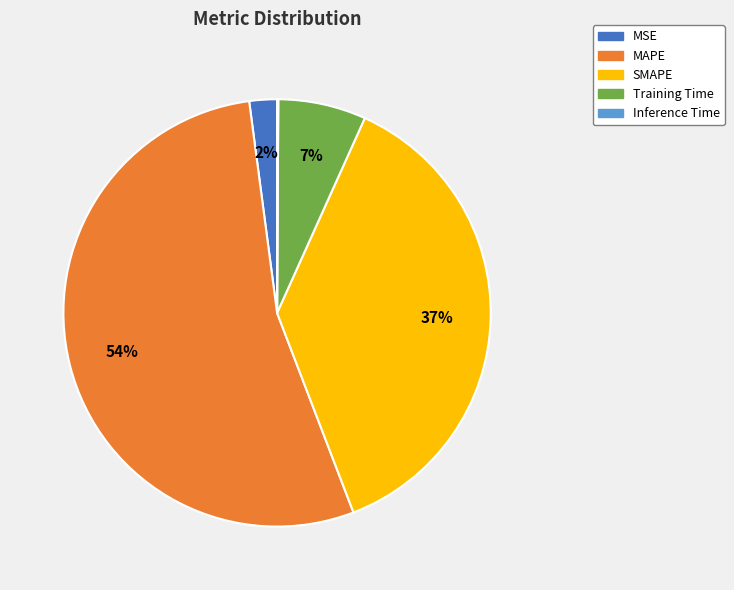

Which slice represents more than half of the pie?

MAPE